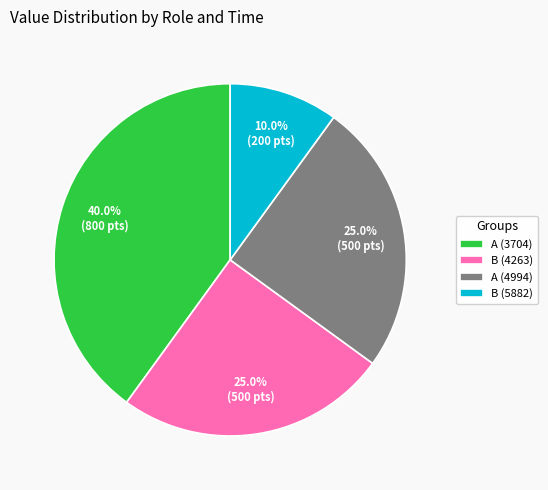

To the nearest percent, what is the difference between the B (4263) and A (3704) slice percentages?

15%